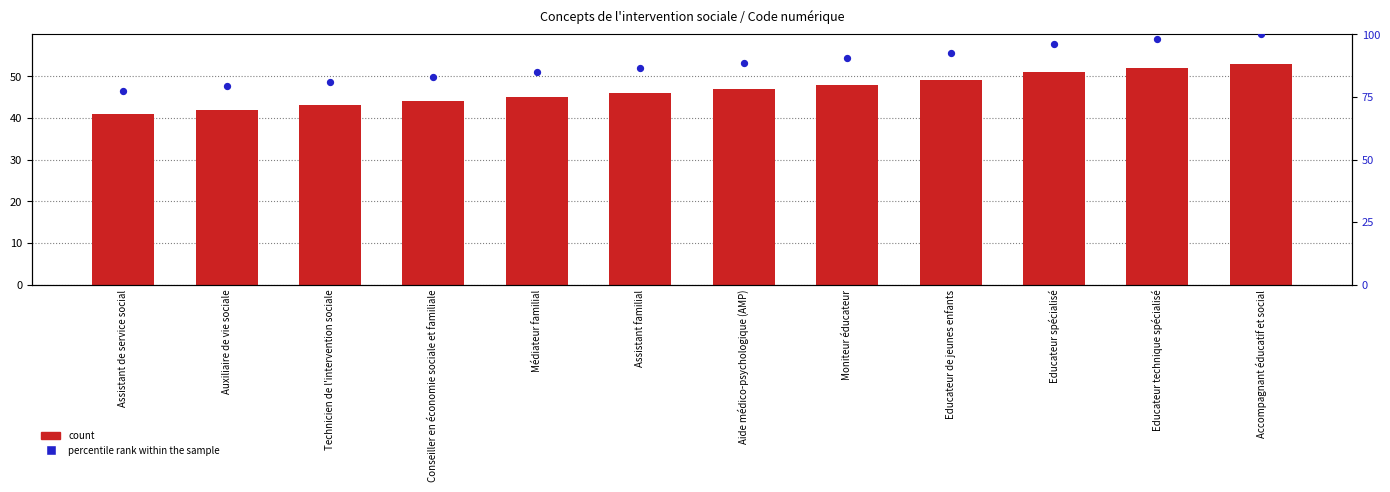

Which series reaches the minimum Y coordinate?

count